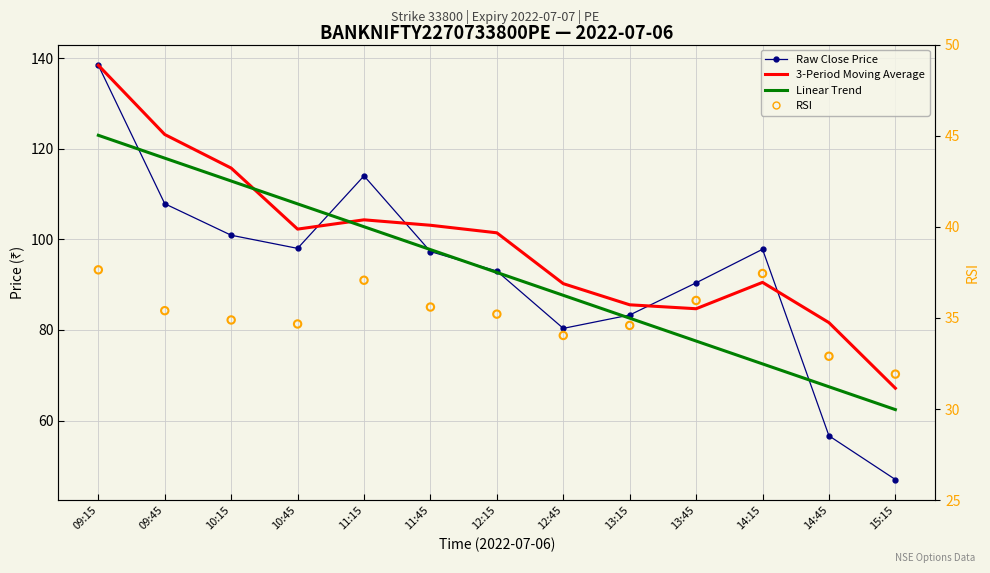

What is the total value across all series at 09:15?

437.4